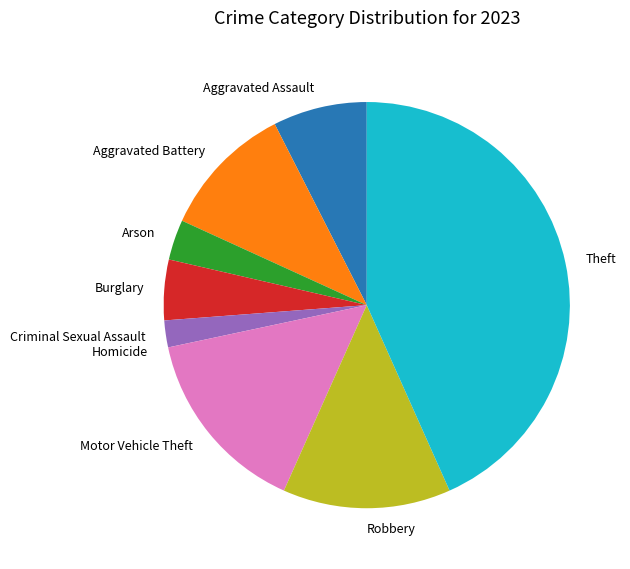

Which slice is the largest?

Theft